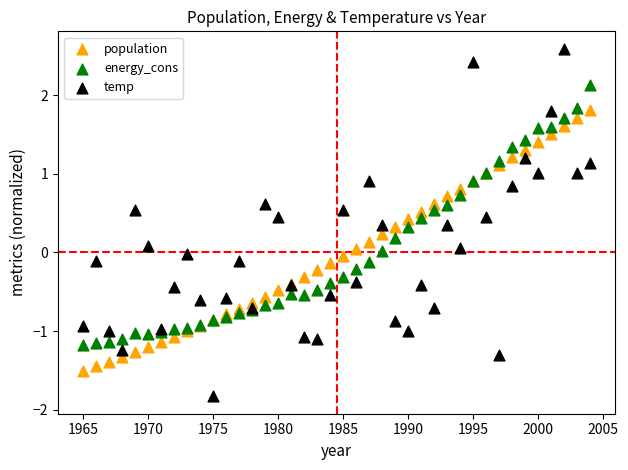

Which series has the largest Y range (max minus min)?

temp